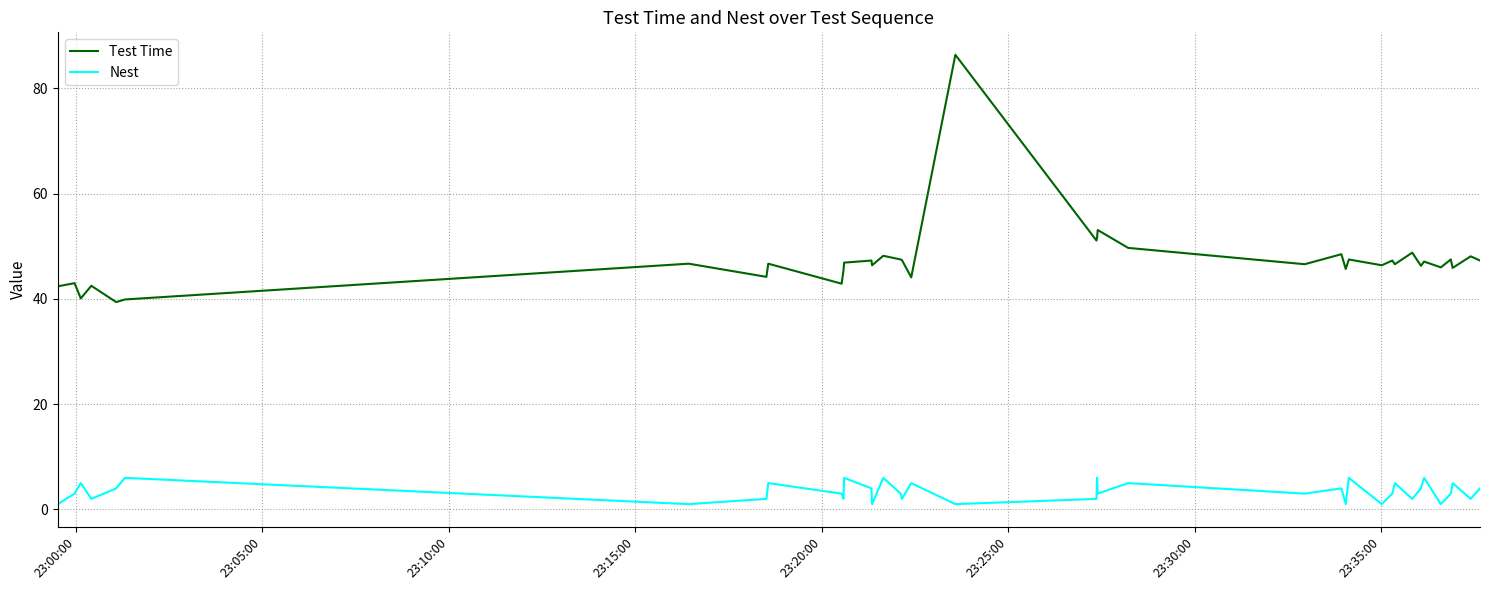

True or false: Nest has more than 1 interior local peaks.

True